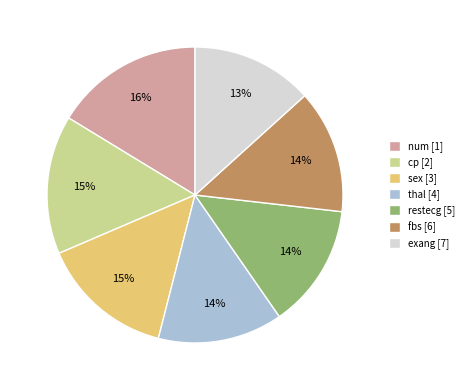

Combined, do cp [2] and restecg [5] account for over 50%?

No